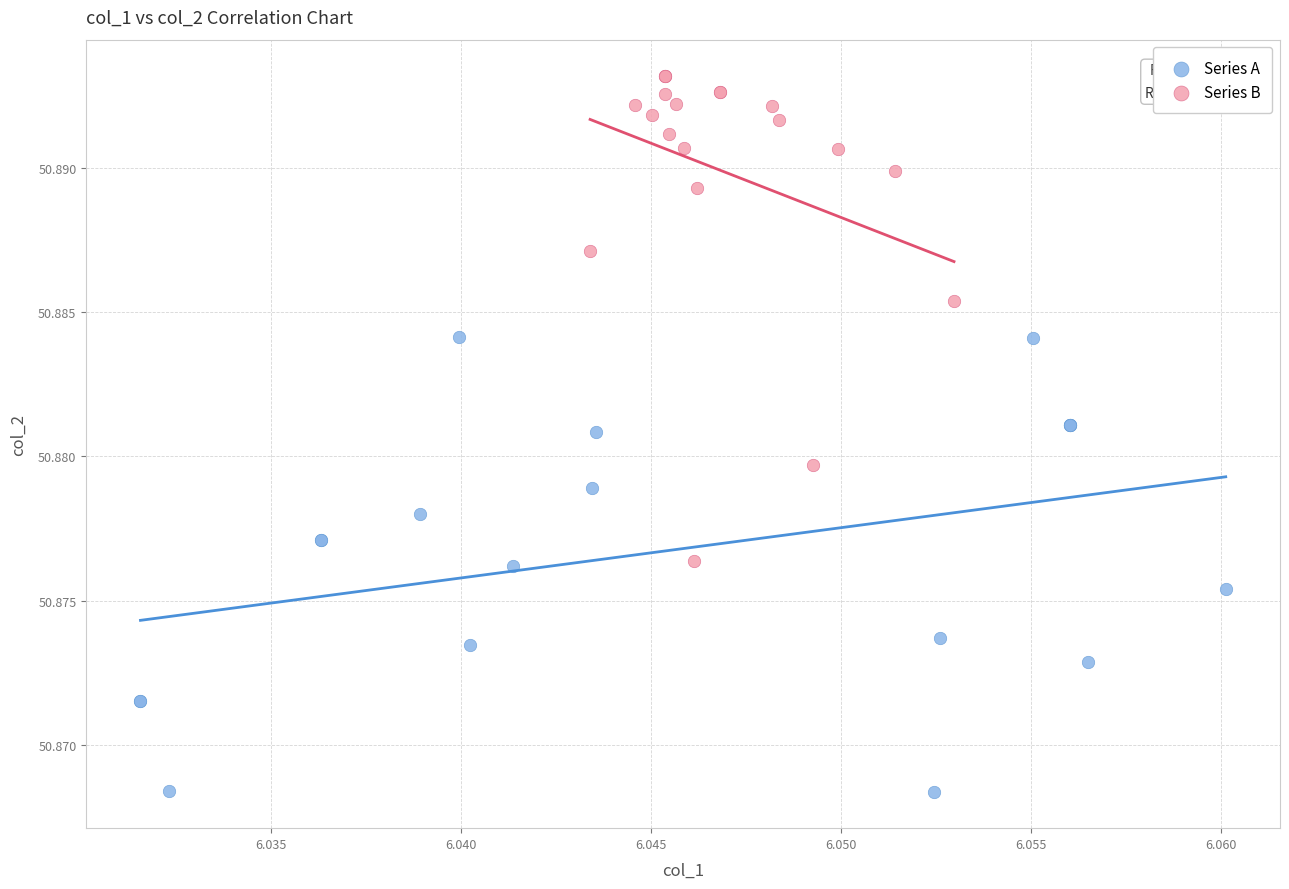

Which series has the widest spread of Y values?

Series B